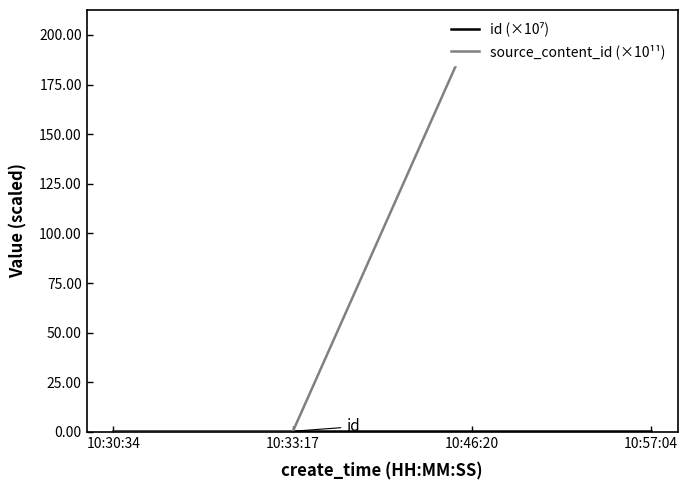

How many values in the source_content_id (×10¹¹) series exceed 202?

2